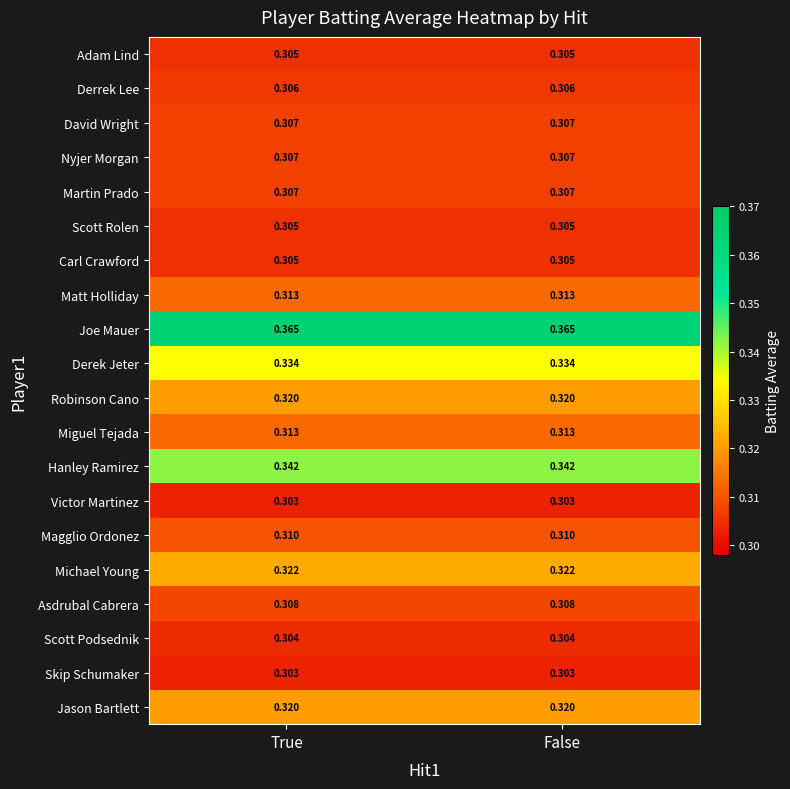

Is the value of Skip Schumaker at True greater than the value of Magglio Ordonez at False?

No